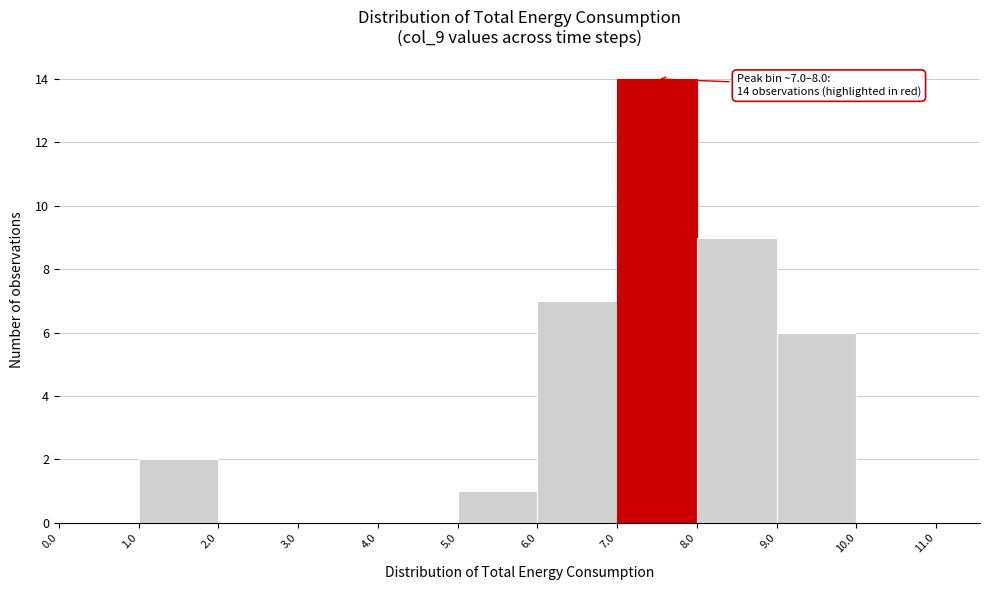

Which range on the x-axis has the tallest bar?

7.0 to 8.0